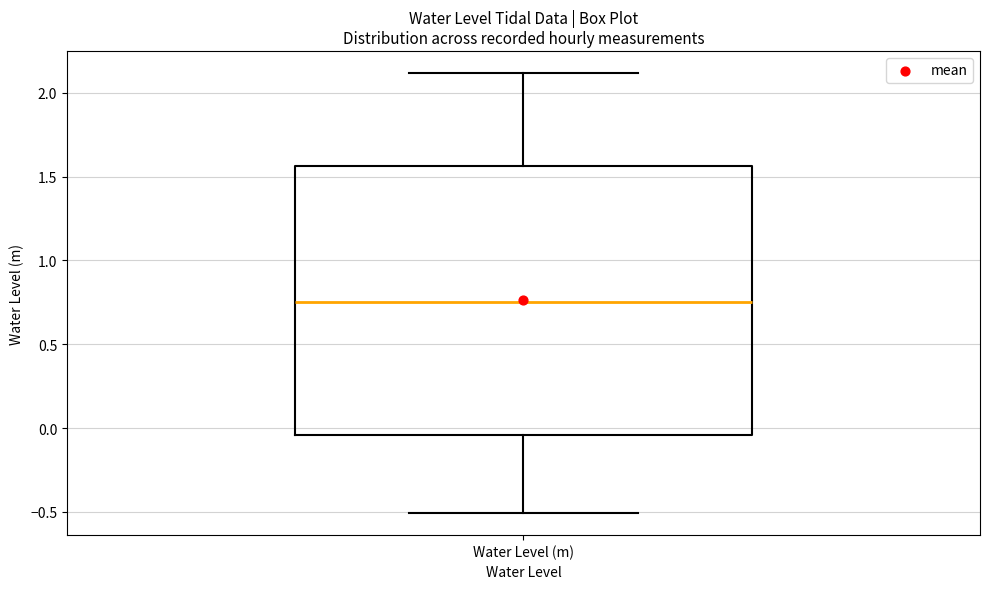

Where is the lower edge of the box for Water Level (m) on the y-axis? The values are not printed on the chart, so give them approximately, as read against the axis.

-0.05